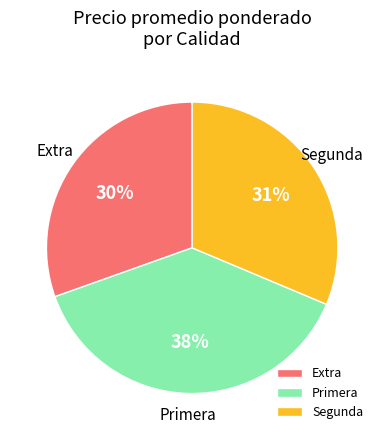

Rank the categories by value from lowest to highest.

Extra, Segunda, Primera